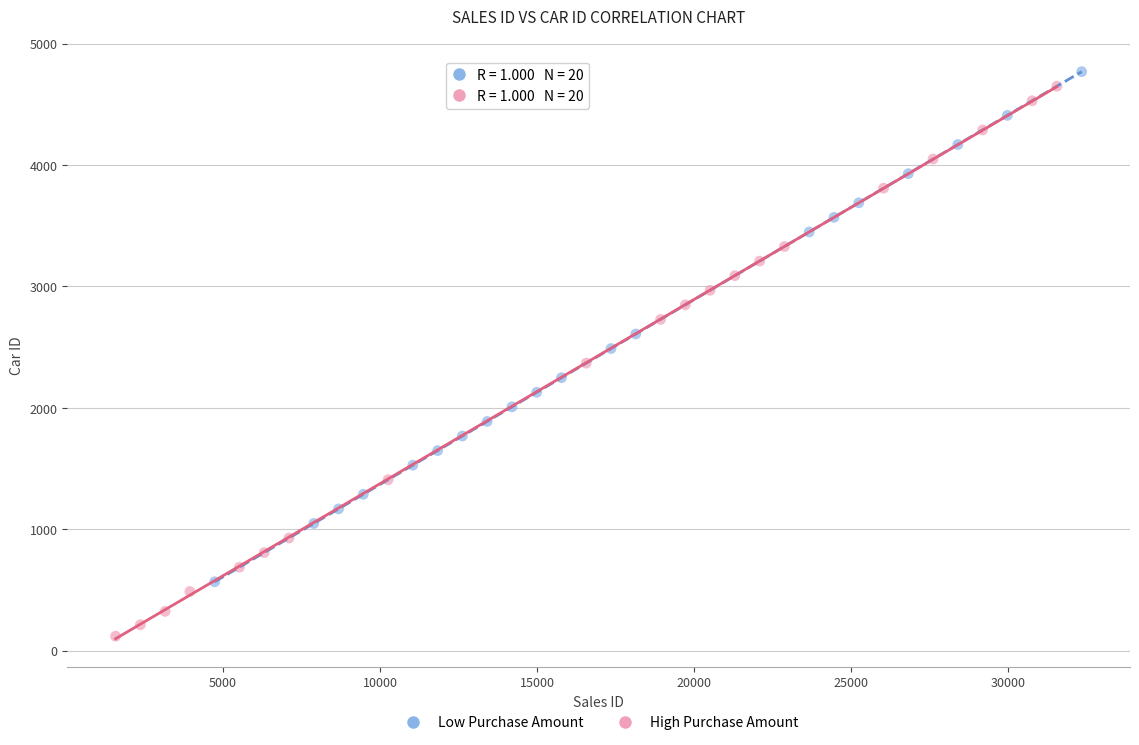

What are all the series names shown in the legend?

Low Purchase Amount, High Purchase Amount